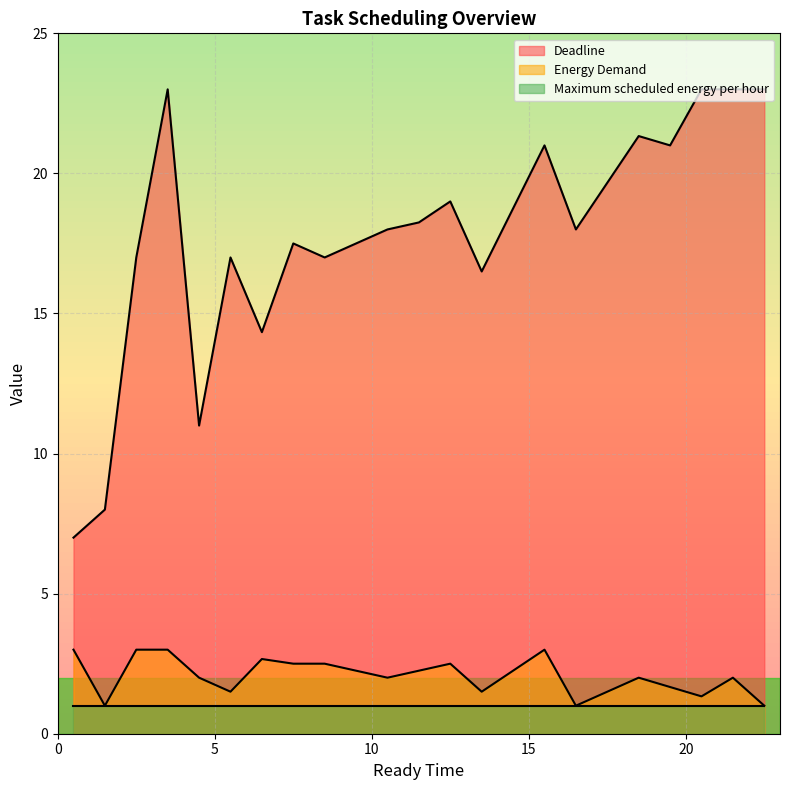

What is the highest value of the Energy Demand series?

3.0